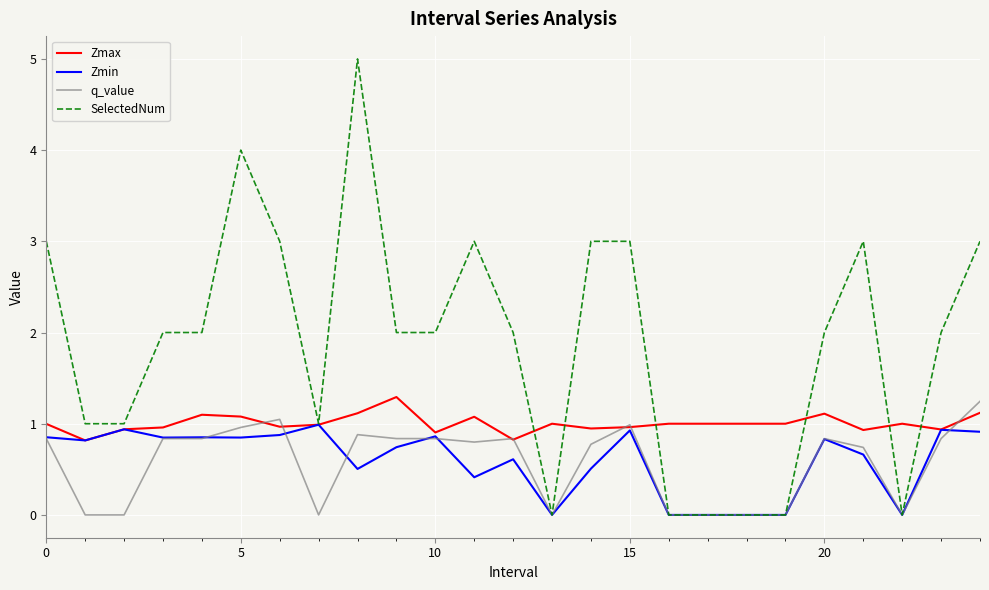

What is the highest value of the Zmin series?

1.0